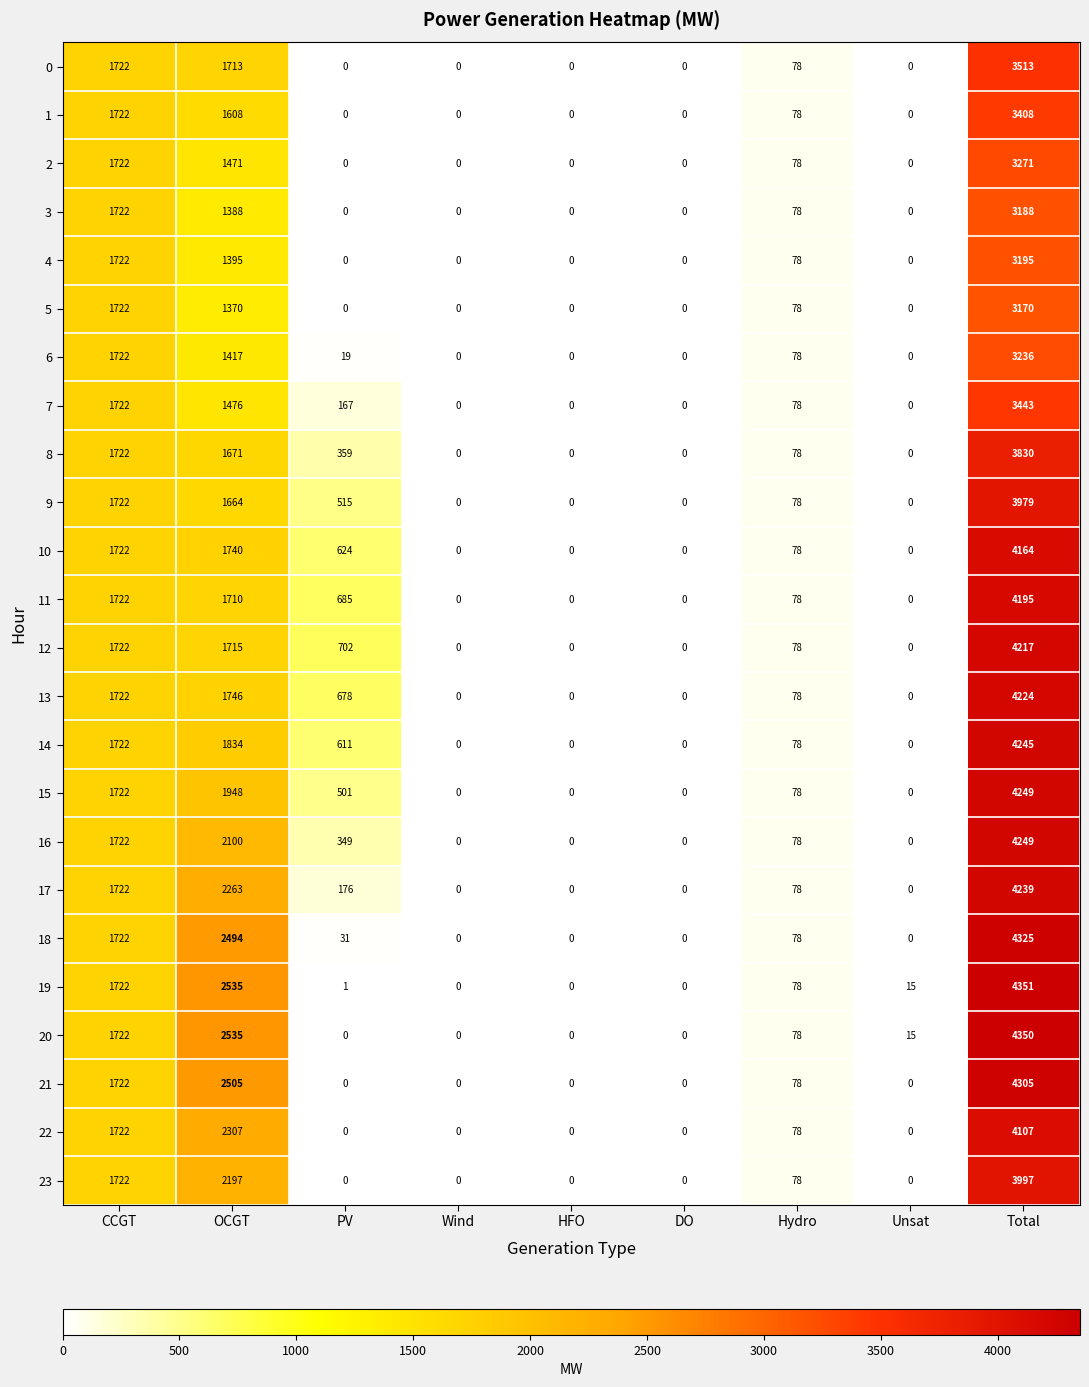

Where is 2 nearest to the value 1635?

CCGT